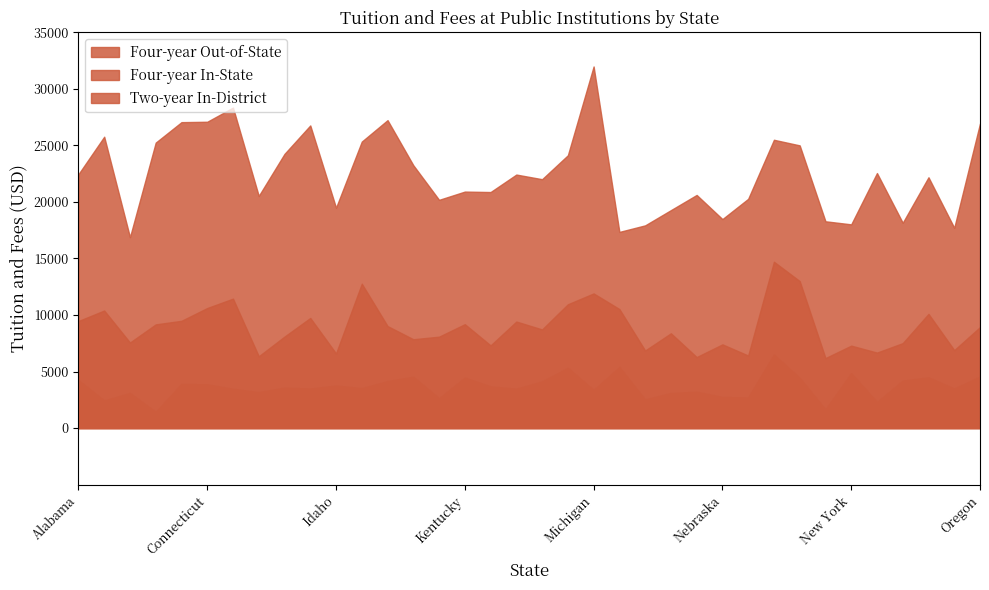

What is the difference between the maximum and second lowest values in the Four-year Out-of-State series?

14631.7